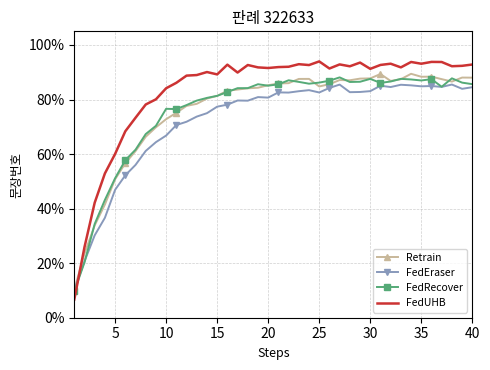

How many data points does each series have?

40